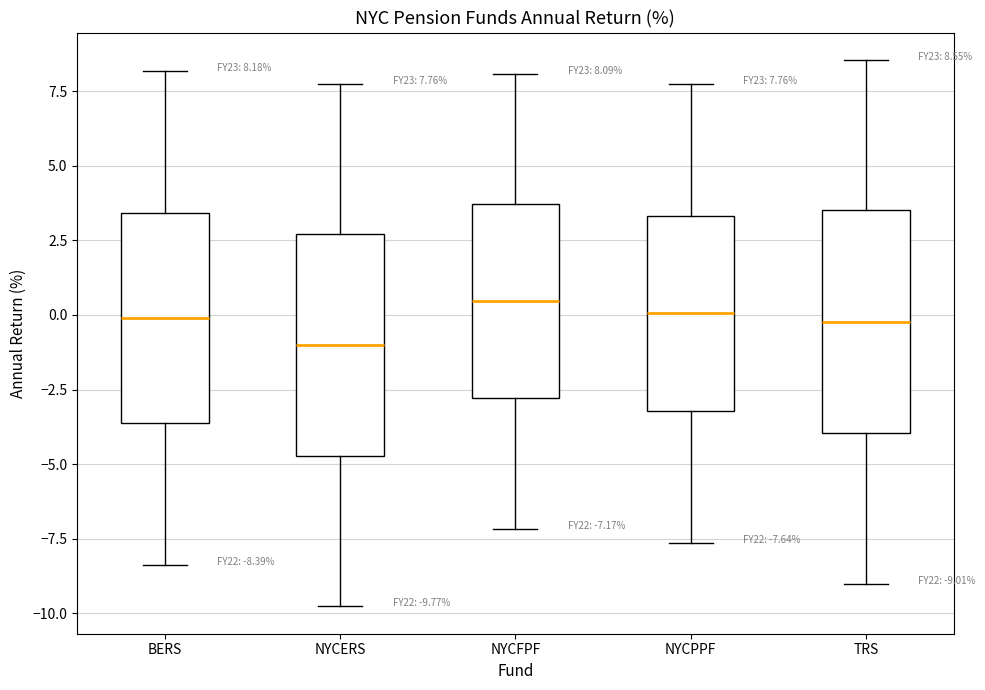

Which box's median line is the lowest?

NYCERS